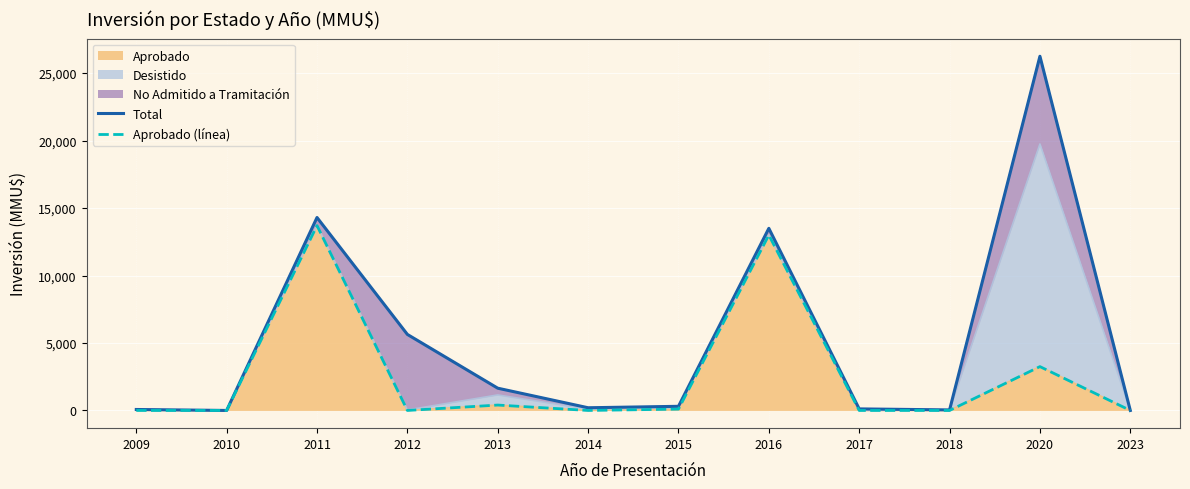

Rank the series by their average value, from lowest to highest.

Aprobado (línea), Total